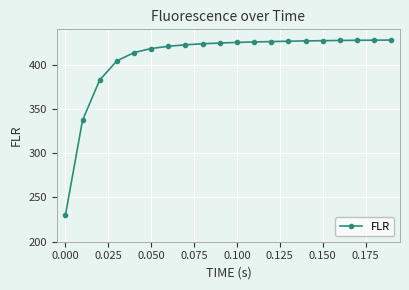

What is the maximum value shown in the chart?

427.9